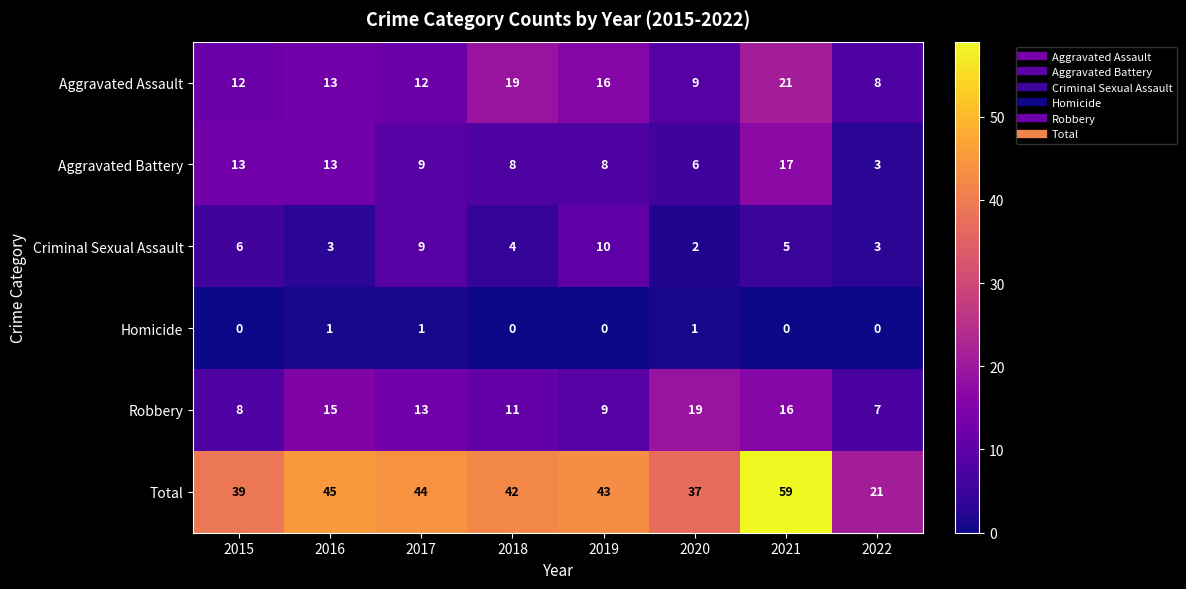

At which category does the chart reach its peak across all series?

2021